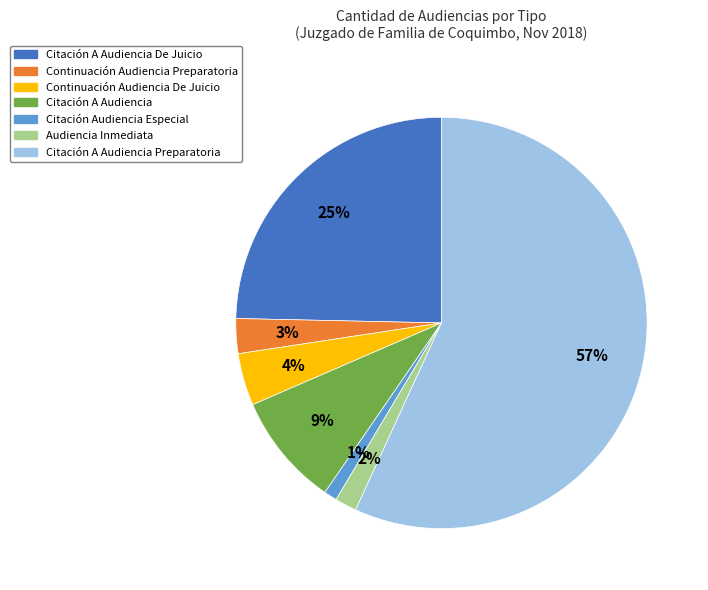

To the nearest percent, what is the average slice percentage?

14%